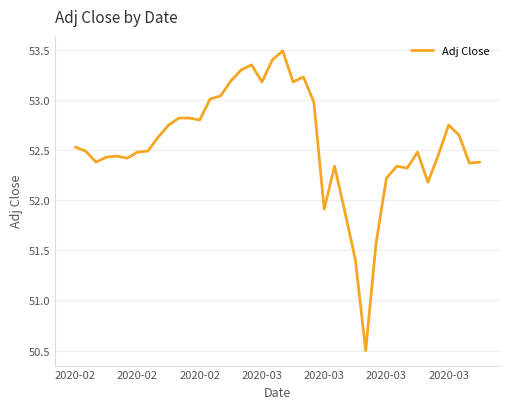

What is the smallest value displayed?

50.5